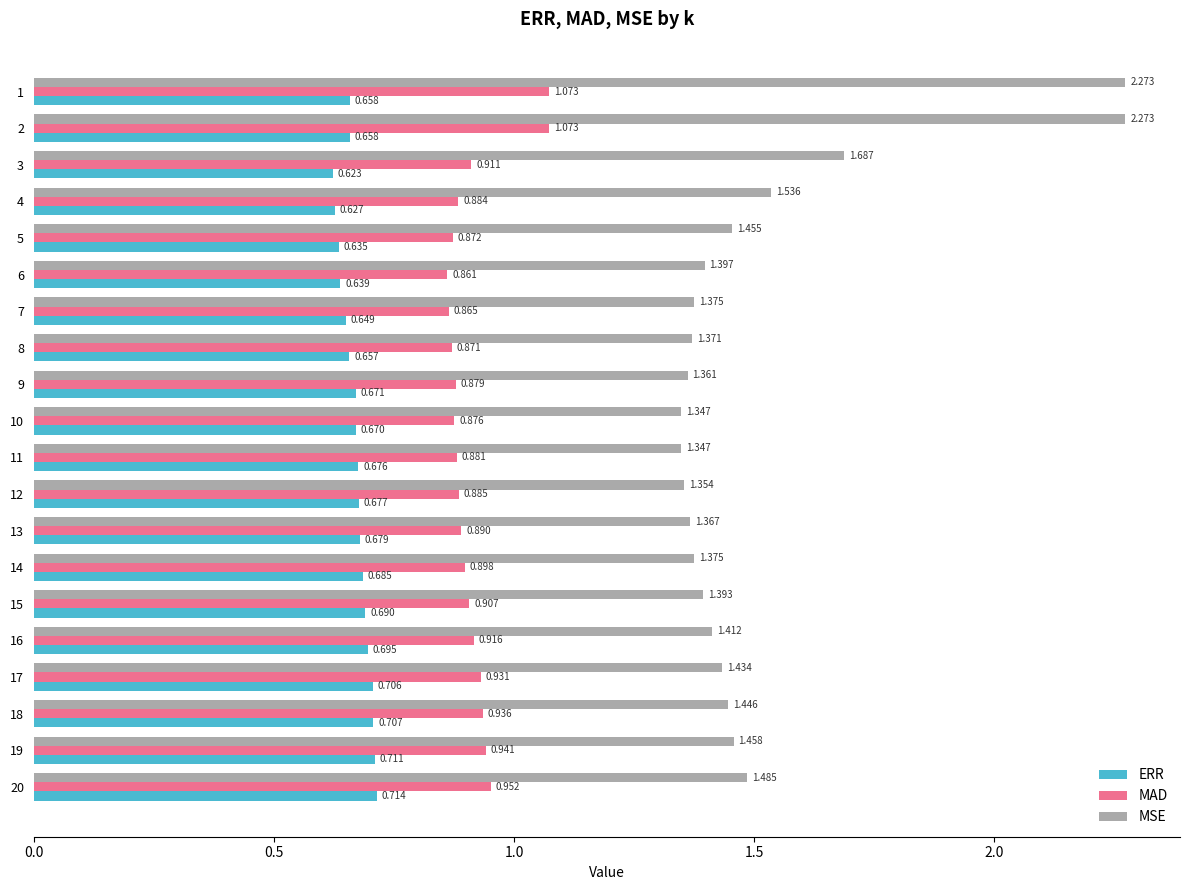

Which series has the widest spread of values?

MSE